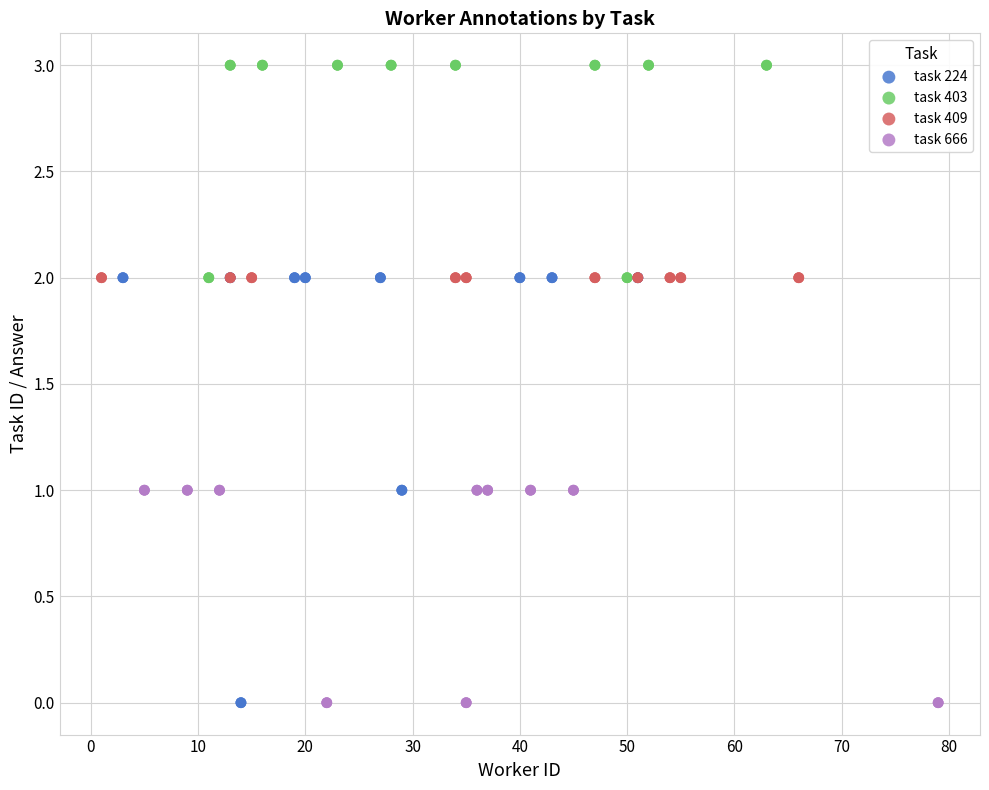

Which series reaches the maximum Y coordinate?

task 403